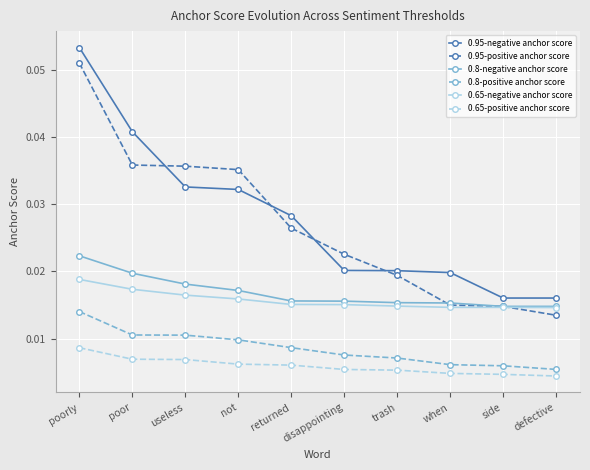

Which label corresponds to the largest value in the chart?

poorly